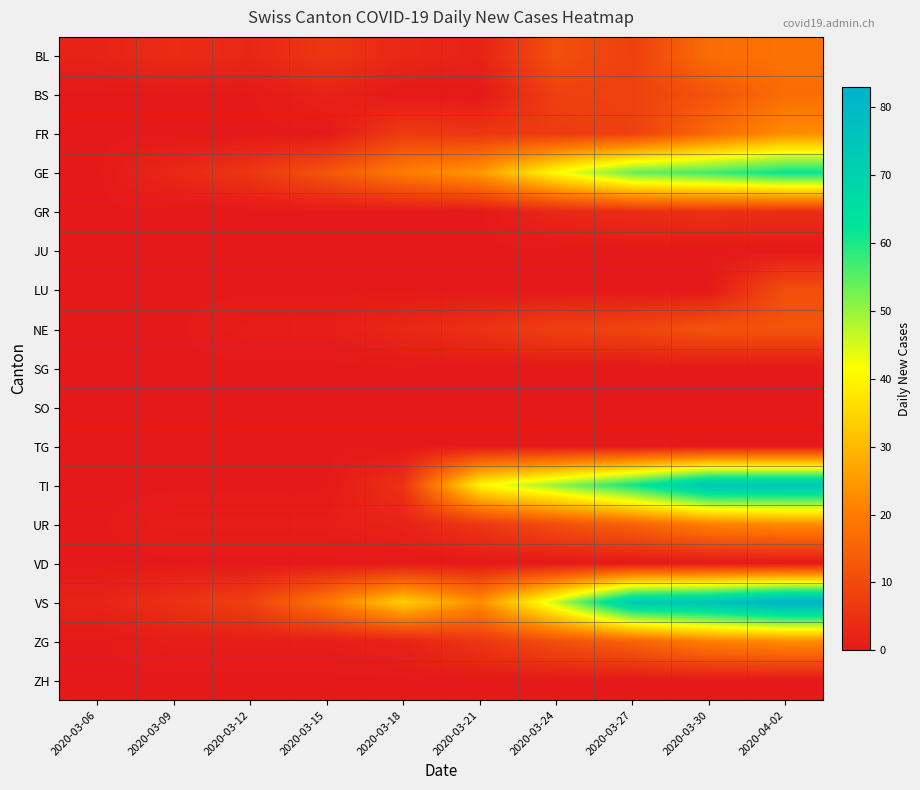

Rank the series at 2020-03-30 from lowest to highest value.

JU, LU, SG, SO, TG, VD, ZH, GR, BS, NE, FR, BL, UR, ZG, GE, TI, VS